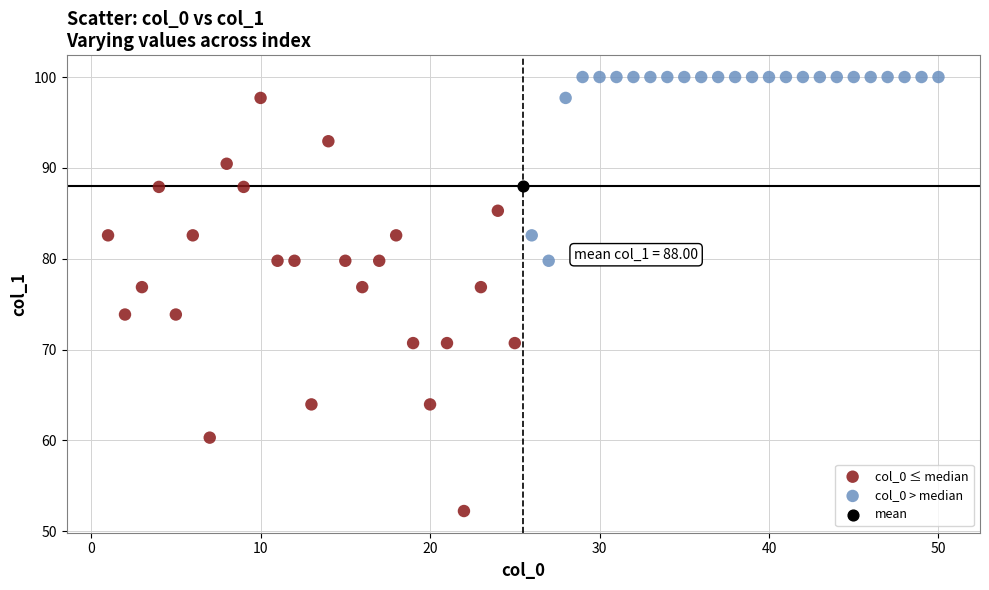

What are all the series names shown in the legend?

col_0 ≤ median, col_0 > median, mean